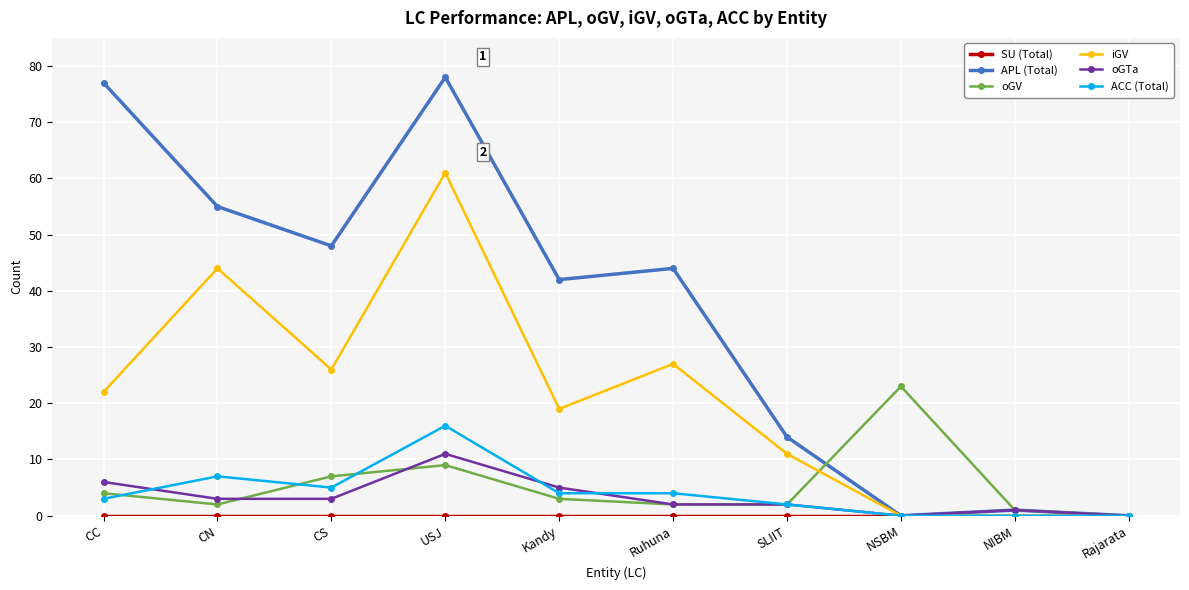

True or false: oGTa has a value of 5 at Kandy.

True